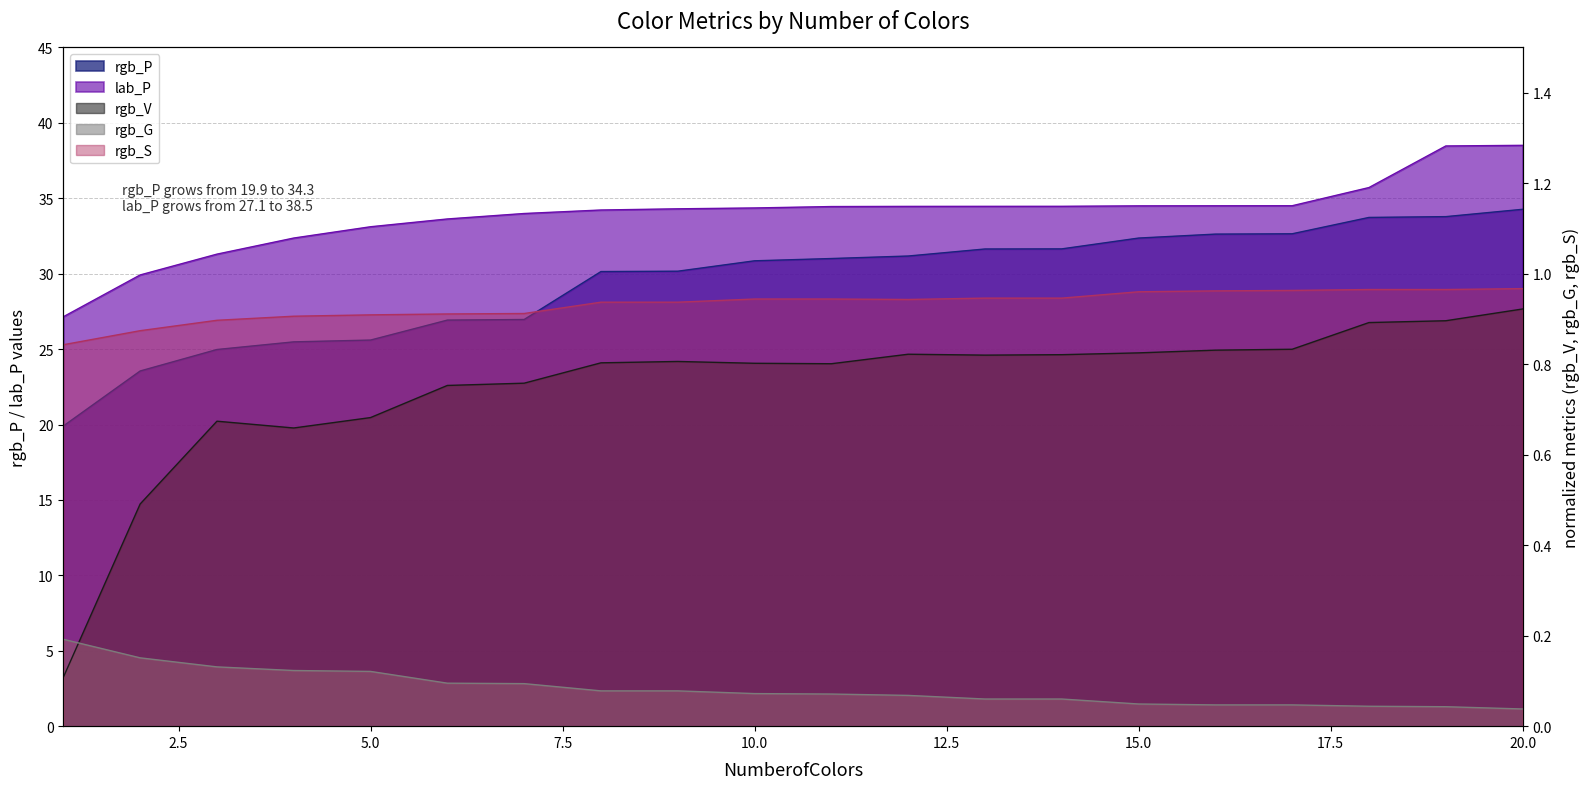

Which category has the highest value across all series?

20